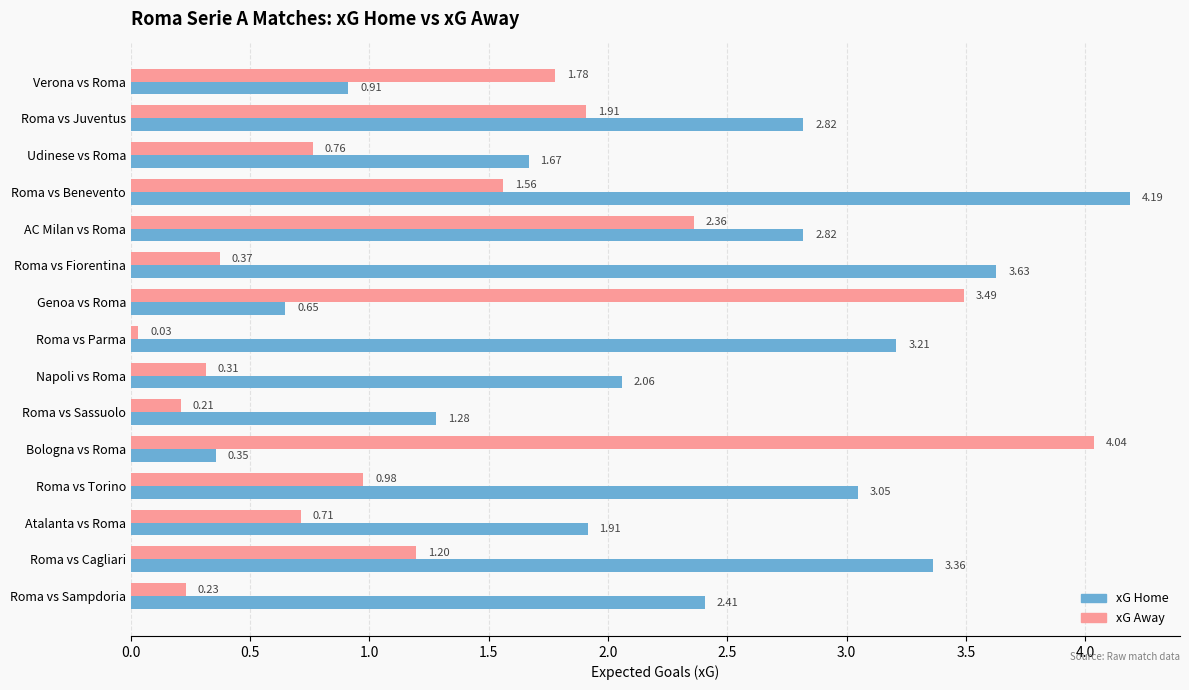

Which series has the largest total across all categories?

xG Home